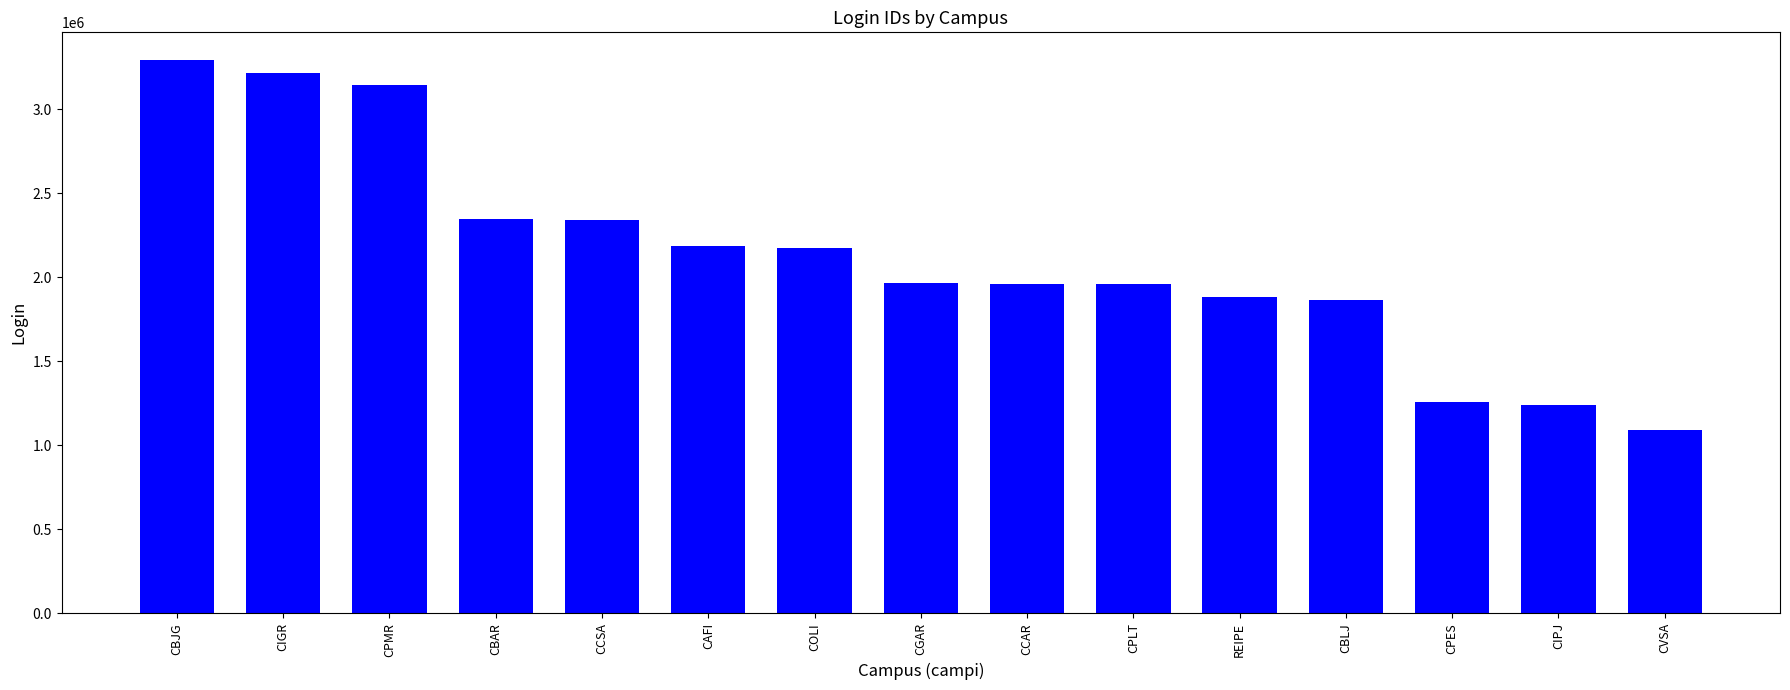

What position from the right is CPLT?

6